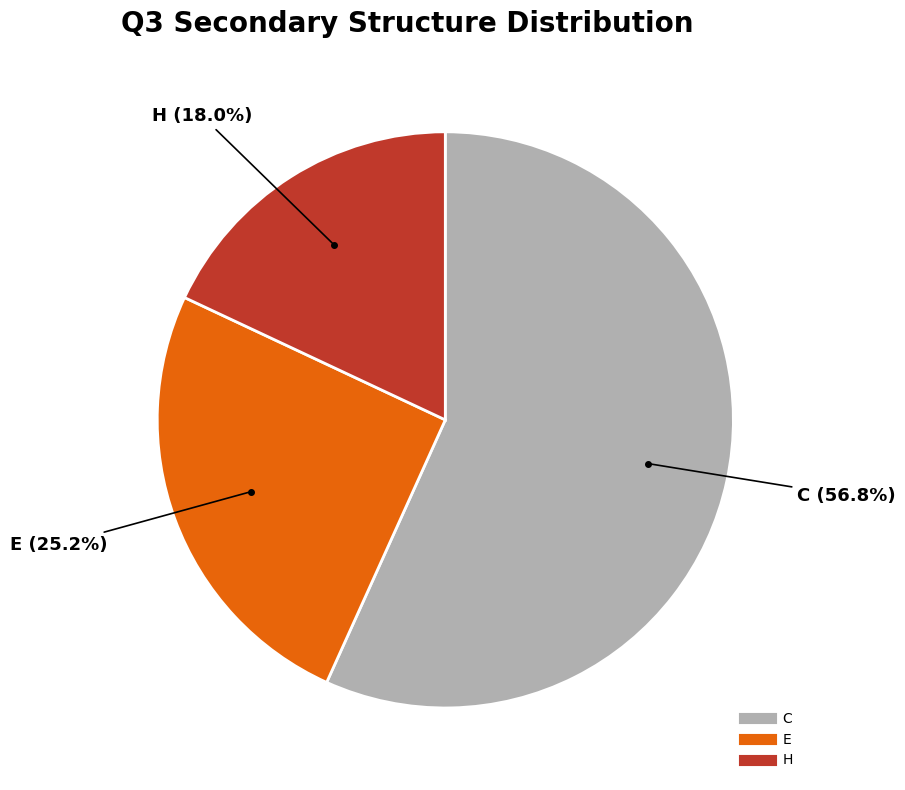

To the nearest percent, what is the combined percentage of C and E?

82%